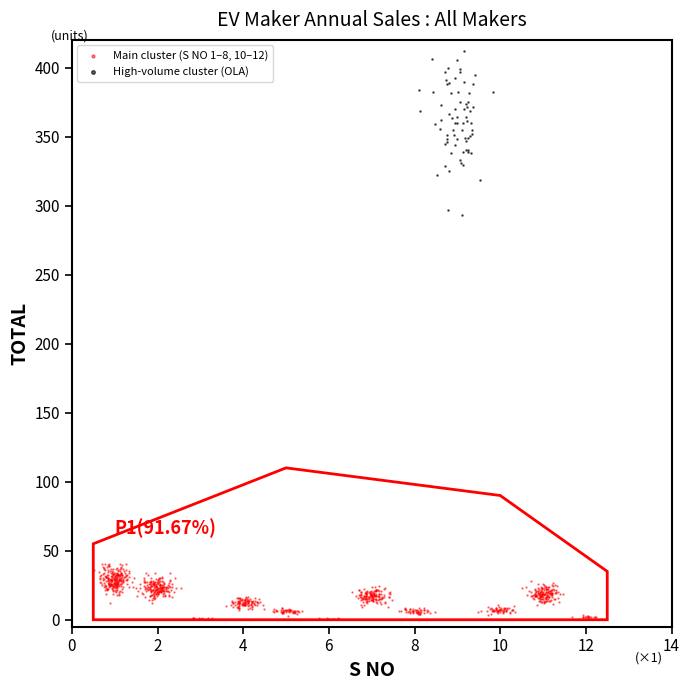

Which series reaches the minimum Y coordinate?

Main cluster (S NO 1–8, 10–12)